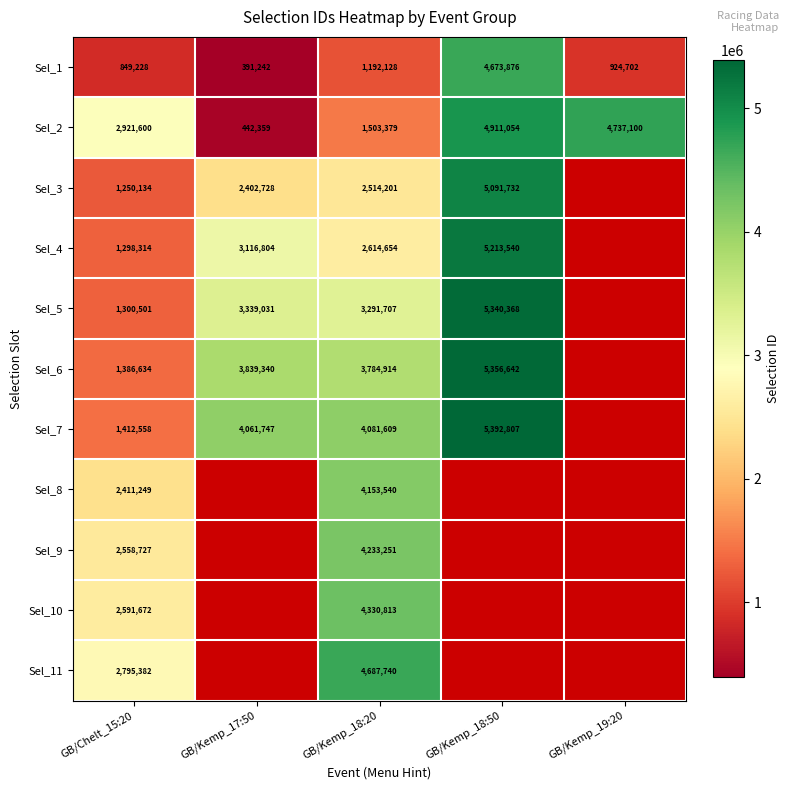

What is the lowest value of the Sel_1 series?

391242